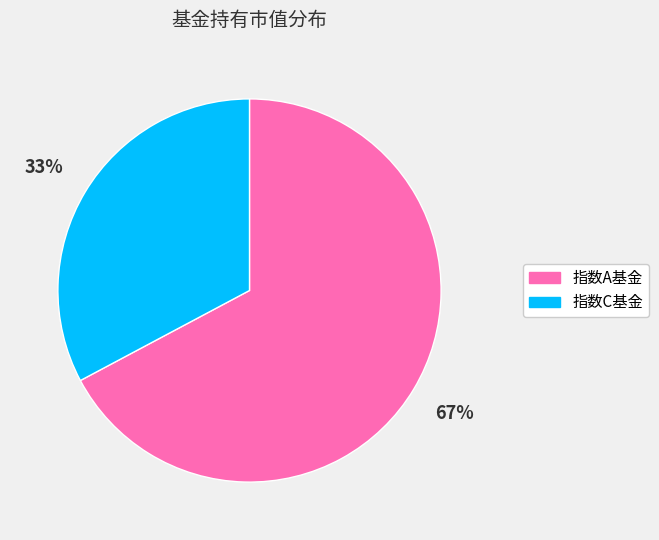

How many segments does this pie chart have?

2